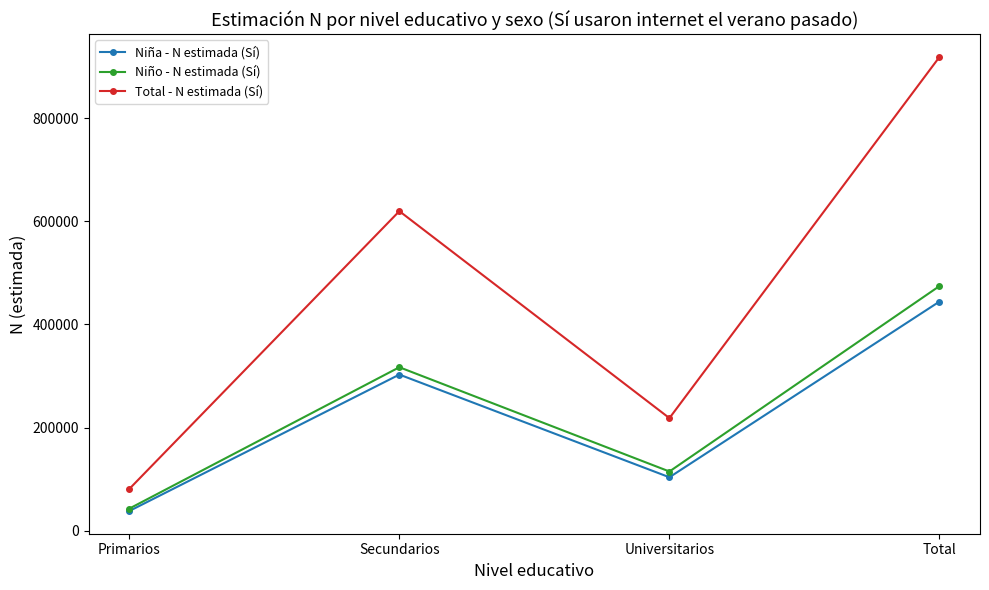

What position from the right is Total?

1